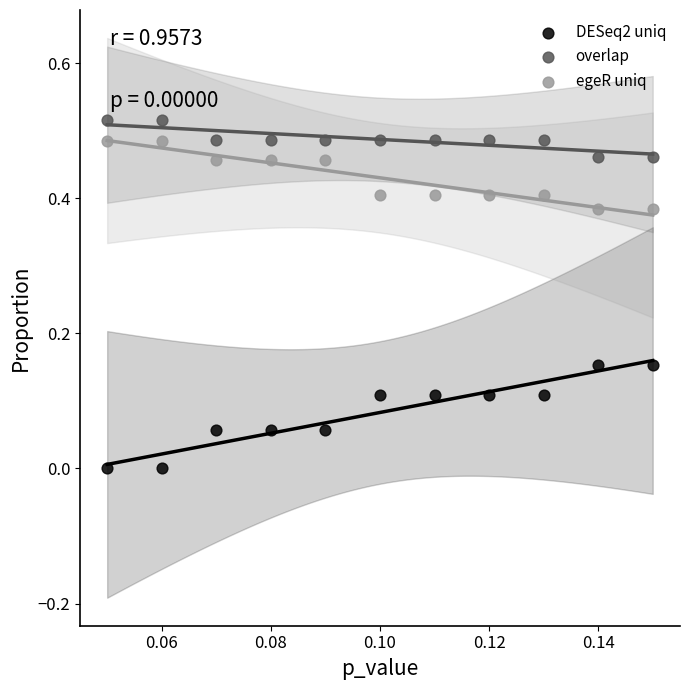

Which series contains the highest Y value?

overlap